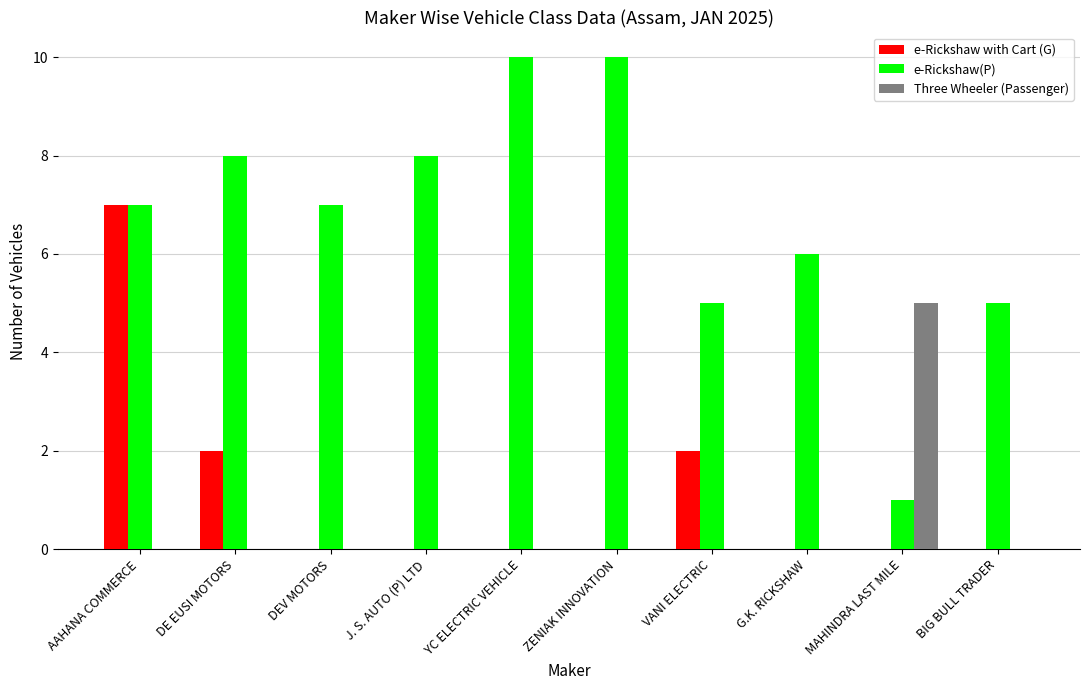

Reading right to left, list all the values displayed in this chart.

e-Rickshaw with Cart (G): BIG BULL TRADER=0	MAHINDRA LAST MILE=0	G.K. RICKSHAW=0	VANI ELECTRIC=2	ZENIAK INNOVATION=0	YC ELECTRIC VEHICLE=0	J. S. AUTO (P) LTD=0	DEV MOTORS=0	DE EUSI MOTORS=2	AAHANA COMMERCE=7
e-Rickshaw(P): BIG BULL TRADER=5	MAHINDRA LAST MILE=1	G.K. RICKSHAW=6	VANI ELECTRIC=5	ZENIAK INNOVATION=10	YC ELECTRIC VEHICLE=10	J. S. AUTO (P) LTD=8	DEV MOTORS=7	DE EUSI MOTORS=8	AAHANA COMMERCE=7
Three Wheeler (Passenger): BIG BULL TRADER=0	MAHINDRA LAST MILE=5	G.K. RICKSHAW=0	VANI ELECTRIC=0	ZENIAK INNOVATION=0	YC ELECTRIC VEHICLE=0	J. S. AUTO (P) LTD=0	DEV MOTORS=0	DE EUSI MOTORS=0	AAHANA COMMERCE=0